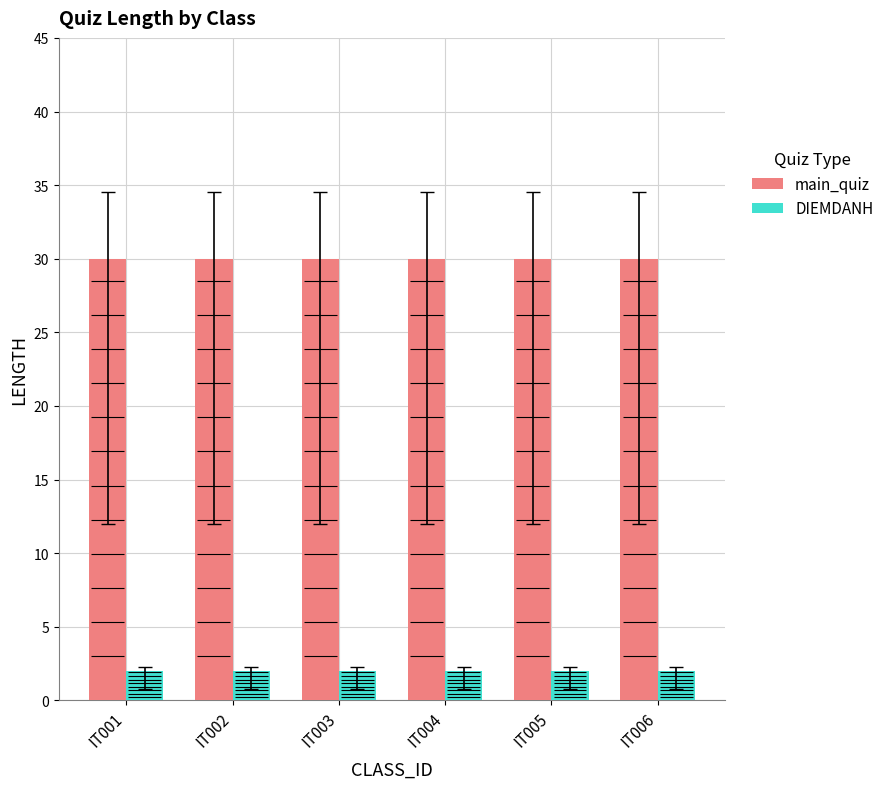

Reading right to left, what are all the values shown in this chart?

main_quiz: IT006=30	IT005=30	IT004=30	IT003=30	IT002=30	IT001=30
DIEMDANH: IT006=2	IT005=2	IT004=2	IT003=2	IT002=2	IT001=2